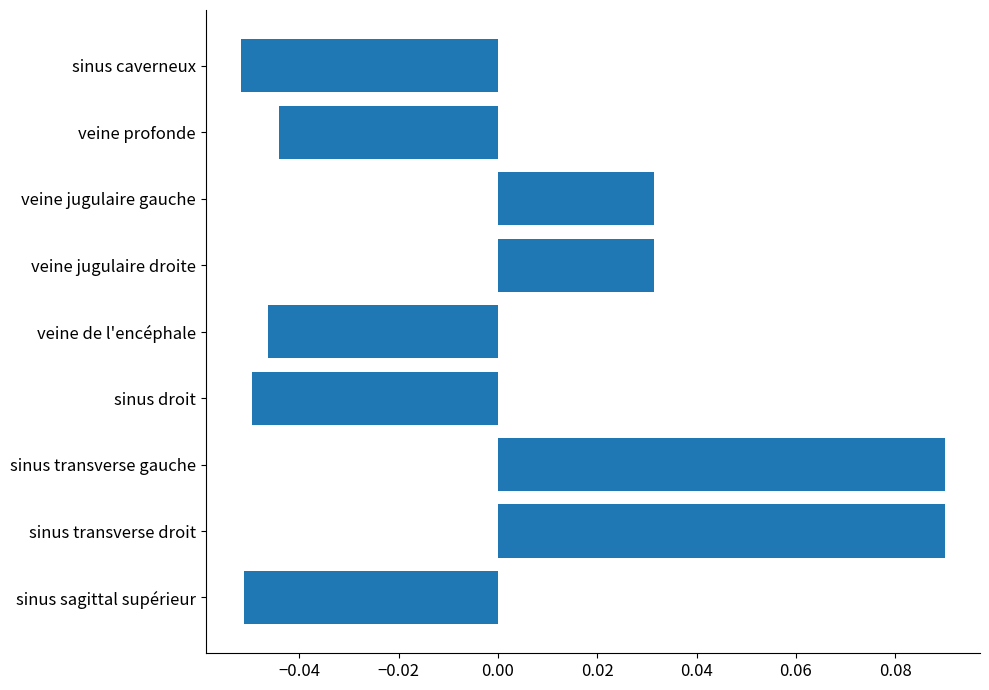

How many values are below 0?

5